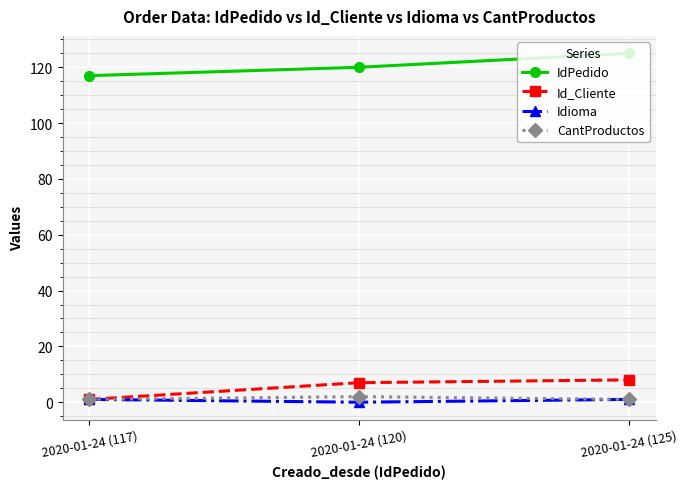

How many lines are shown in the chart?

4